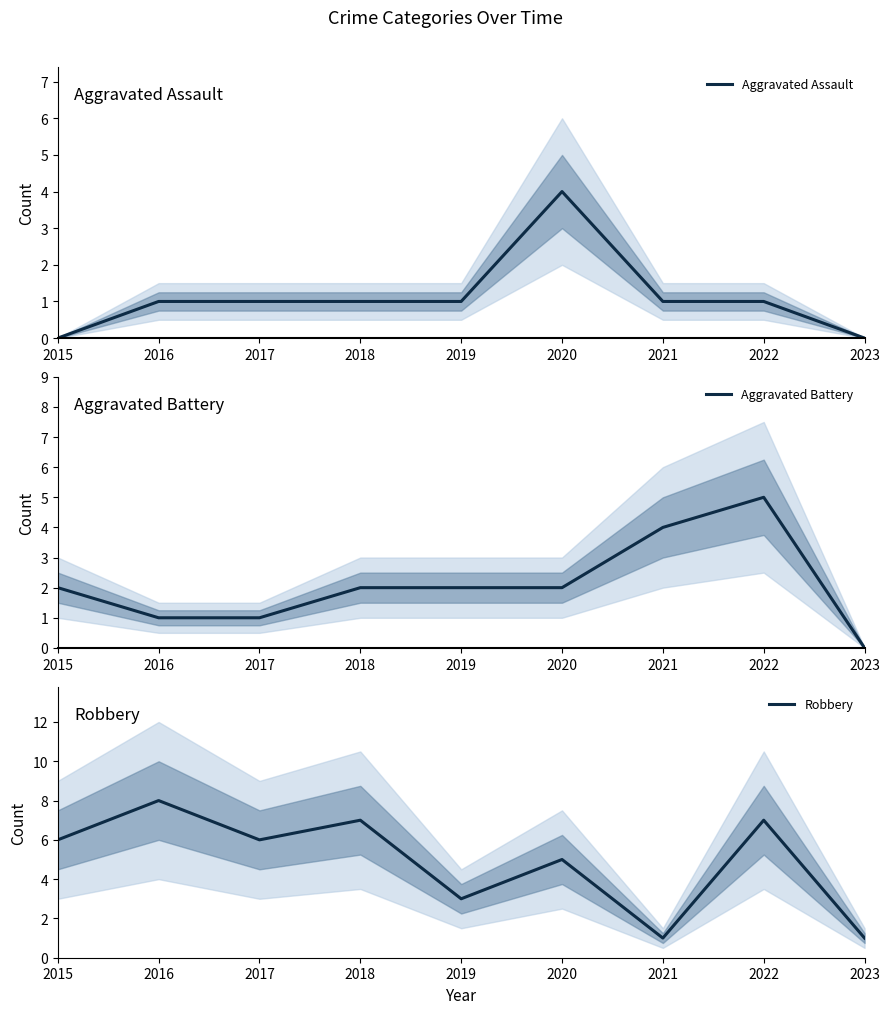

Reading right to left, extract all data points from this chart.

Aggravated Assault: 0	1	1	4	1	1	1	1	0
Aggravated Battery: 0	5	4	2	2	2	1	1	2
Robbery: 1	7	1	5	3	7	6	8	6